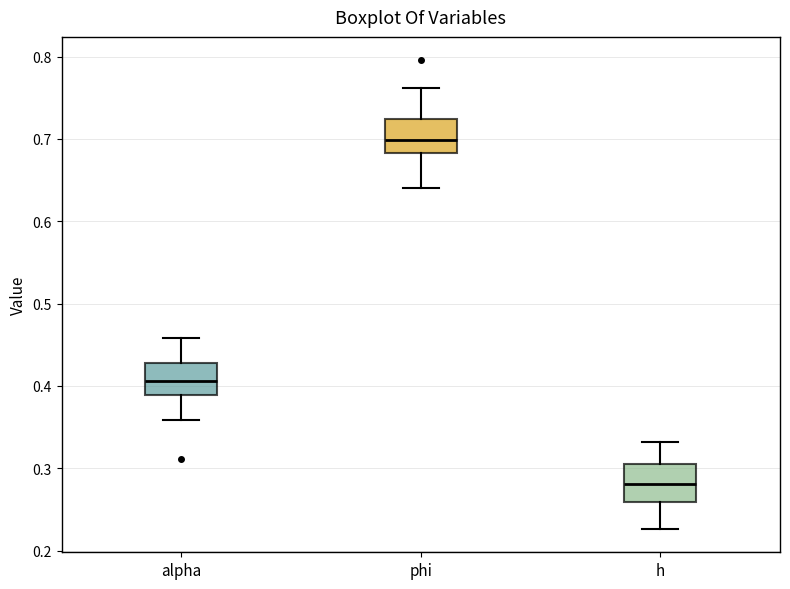

Which box's median line is the highest?

phi